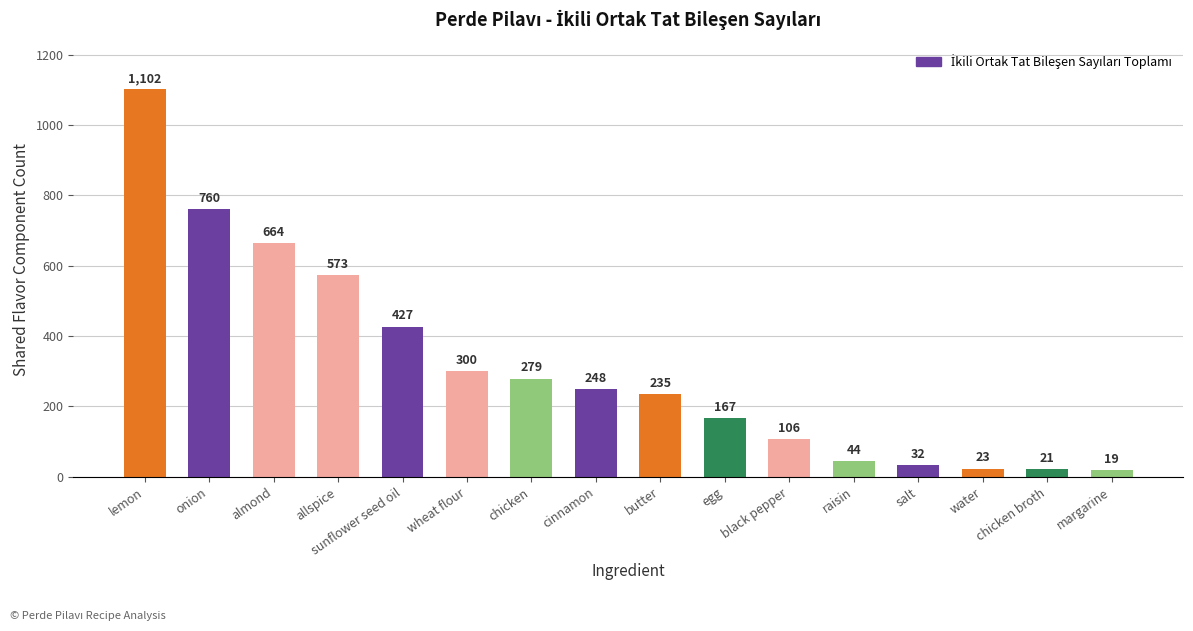

How many data points does each series have?

16